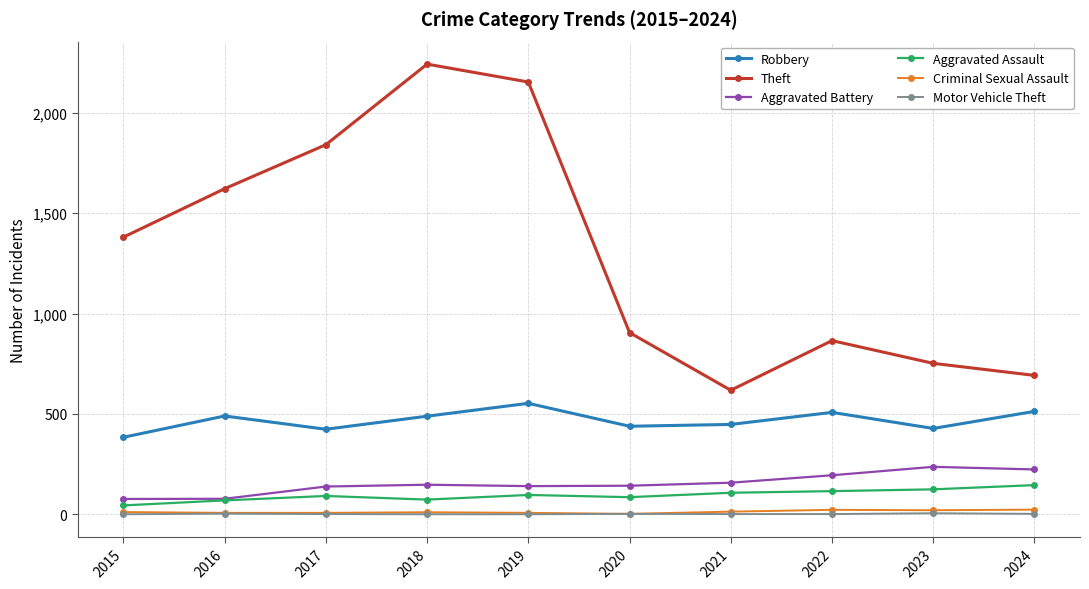

Which series has the largest total across all categories?

Theft